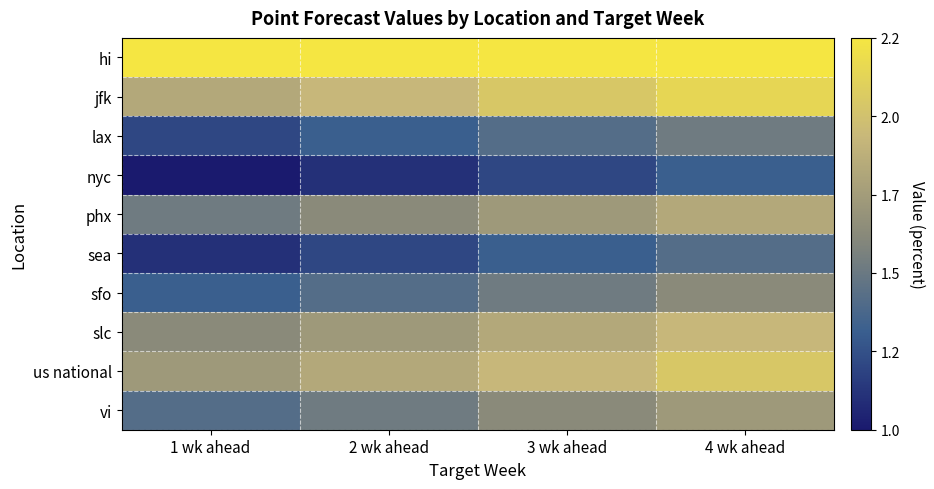

Reading right to left, transcribe all the data shown in this chart.

hi: 4 wk ahead=2.2	3 wk ahead=2.2	2 wk ahead=2.2	1 wk ahead=2.2
jfk: 4 wk ahead=2.1	3 wk ahead=2.0	2 wk ahead=1.9	1 wk ahead=1.8
lax: 4 wk ahead=1.5	3 wk ahead=1.4	2 wk ahead=1.3	1 wk ahead=1.2
nyc: 4 wk ahead=1.3	3 wk ahead=1.2	2 wk ahead=1.1	1 wk ahead=1.0
phx: 4 wk ahead=1.8	3 wk ahead=1.7	2 wk ahead=1.6	1 wk ahead=1.5
sea: 4 wk ahead=1.4	3 wk ahead=1.3	2 wk ahead=1.2	1 wk ahead=1.1
sfo: 4 wk ahead=1.6	3 wk ahead=1.5	2 wk ahead=1.4	1 wk ahead=1.3
slc: 4 wk ahead=1.9	3 wk ahead=1.8	2 wk ahead=1.7	1 wk ahead=1.6
us national: 4 wk ahead=2.0	3 wk ahead=1.9	2 wk ahead=1.8	1 wk ahead=1.7
vi: 4 wk ahead=1.7	3 wk ahead=1.6	2 wk ahead=1.5	1 wk ahead=1.4